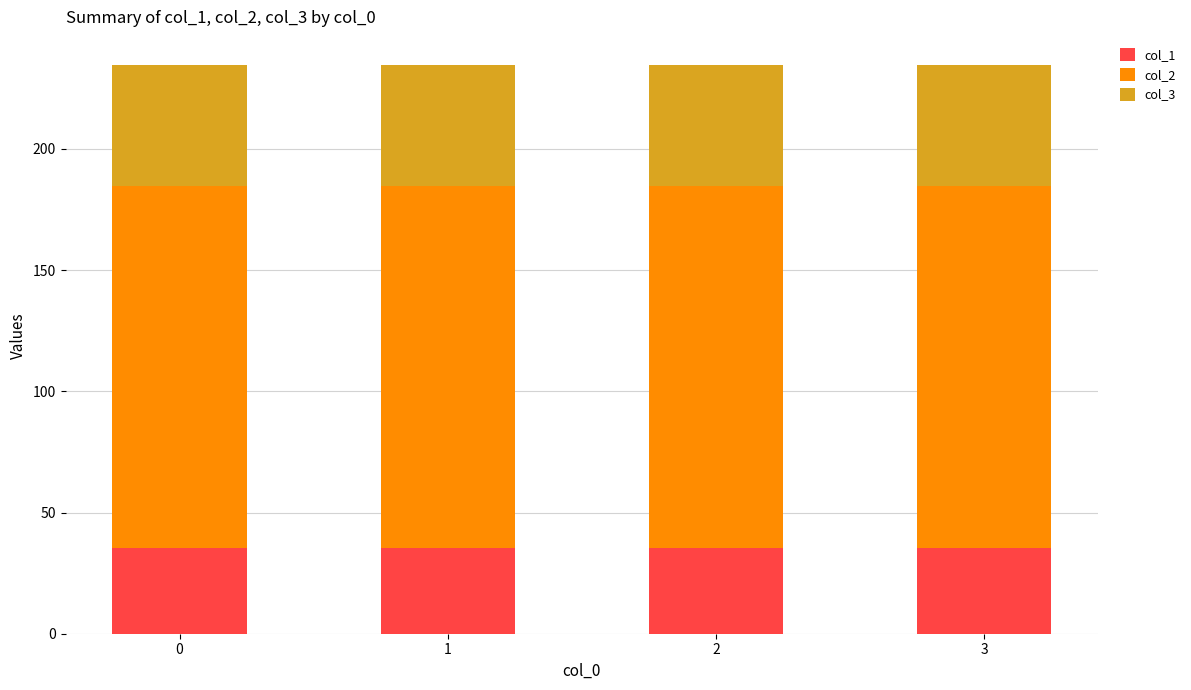

What is the sum of the col_1 values at 3 and 1?

70.7